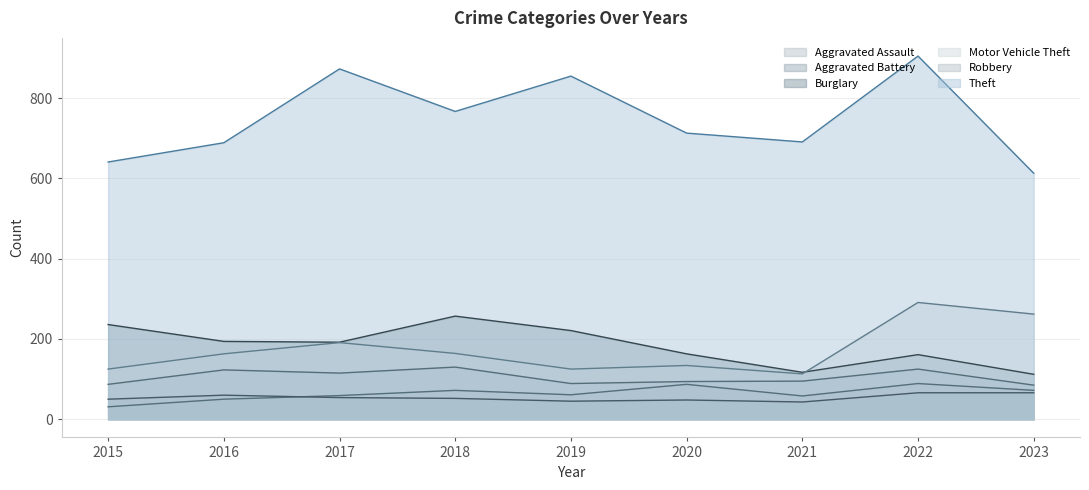

Between 2021 and 2016, which is larger?

2021